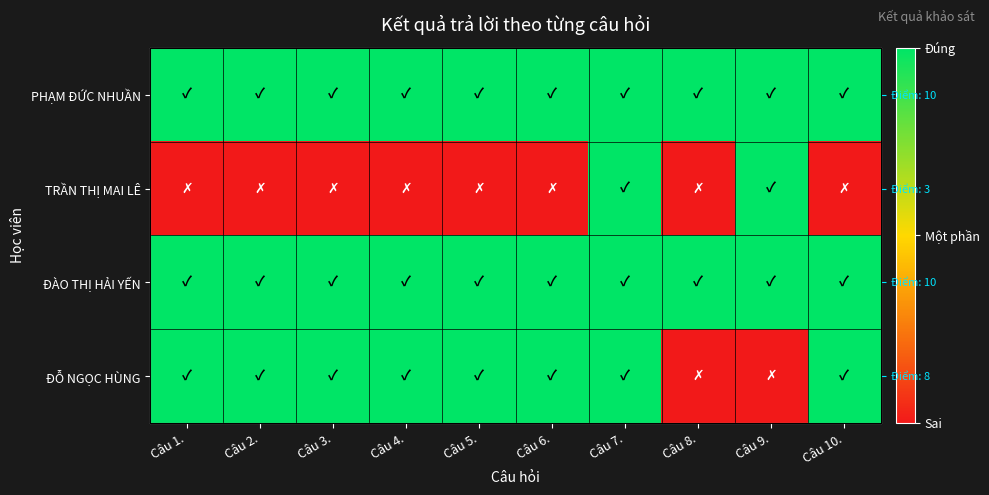

How many categories are shown in the chart?

10